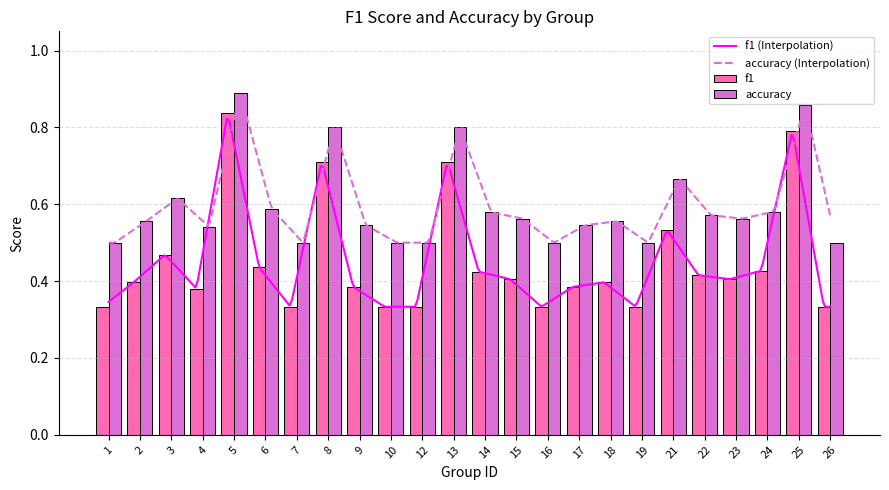

What is the value of the accuracy bar at the 2nd from the left?

0.6